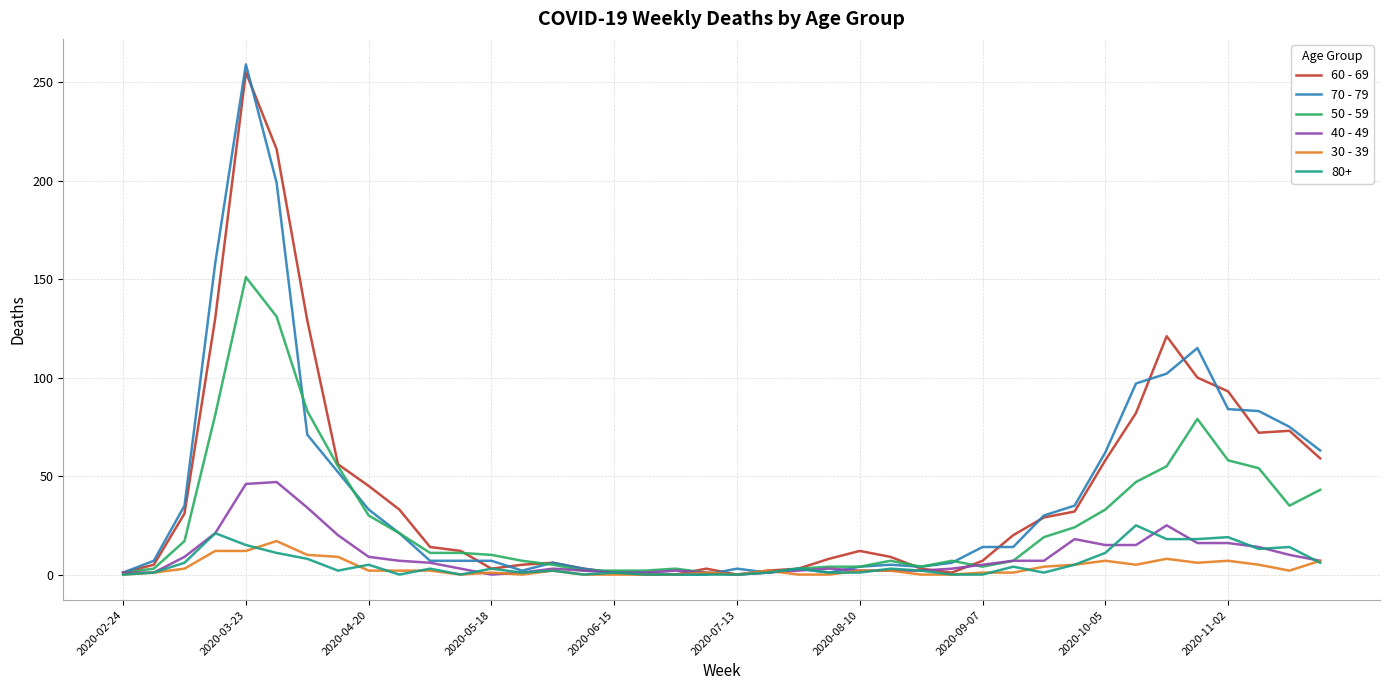

Which series has the largest range (max minus min)?

70 - 79